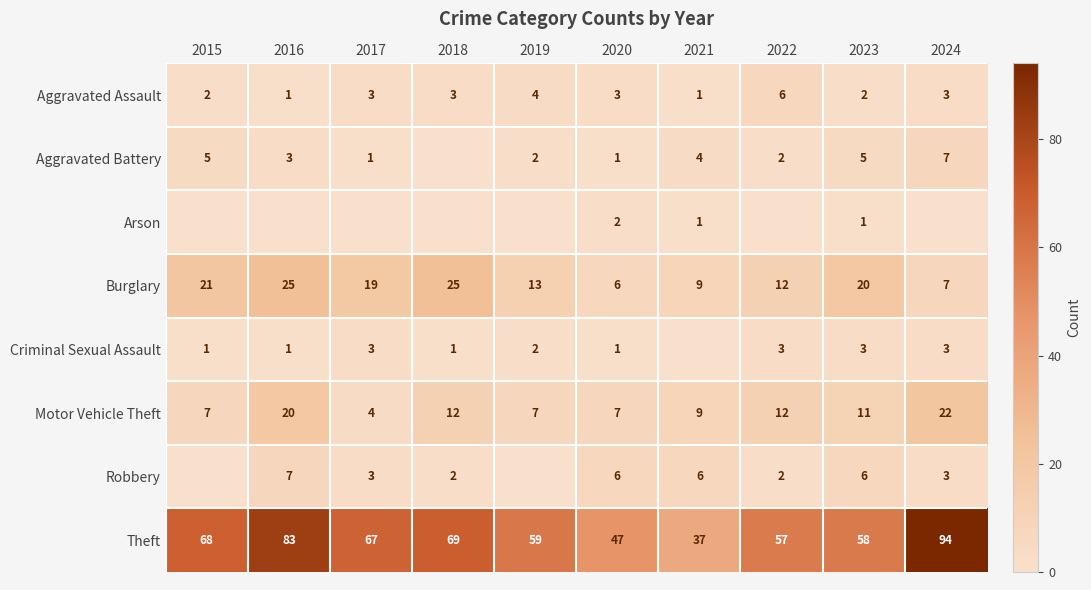

What is the difference between the highest and lowest values at 2023?

57